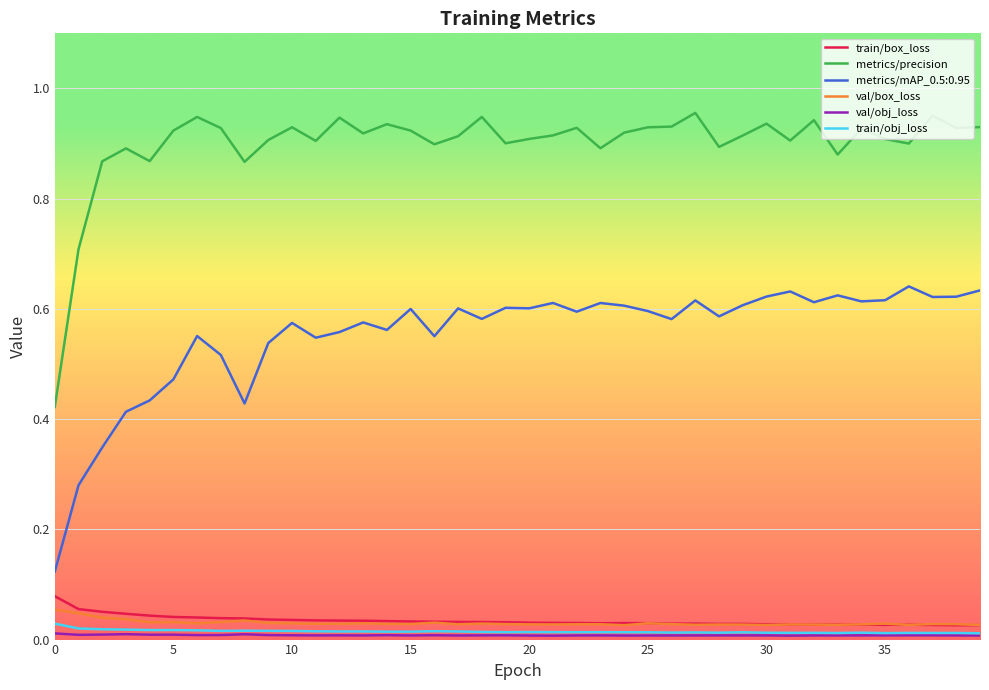

Which series has the widest spread of values?

metrics/precision